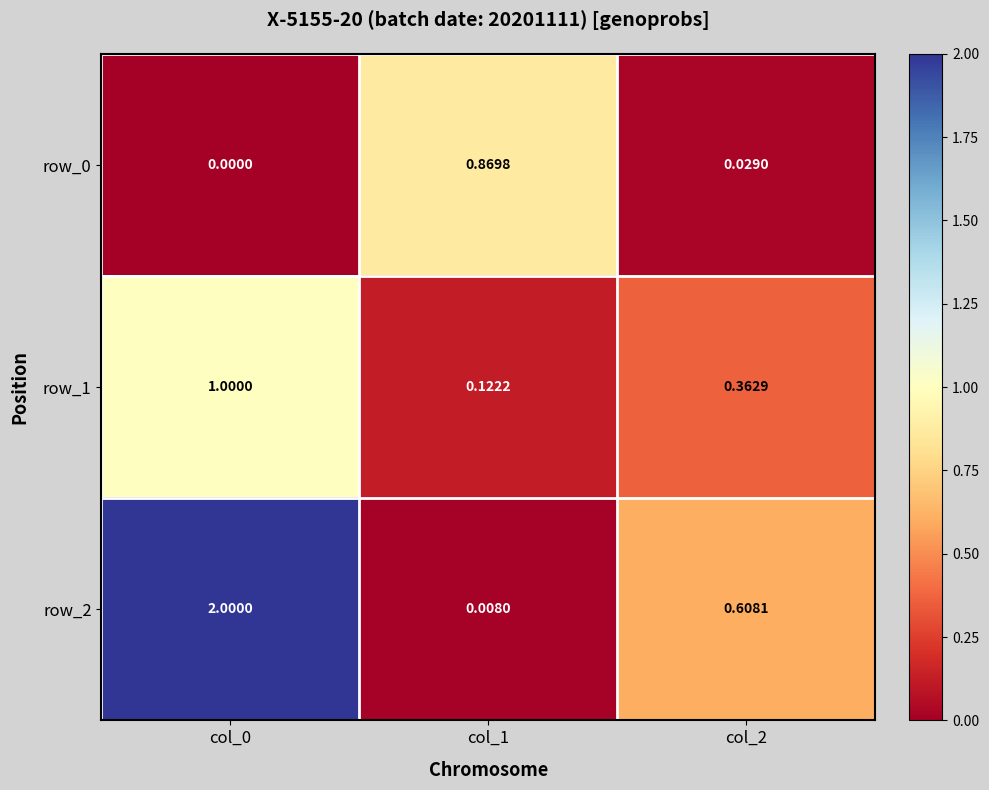

At which category is the sum across all series the highest?

col_0